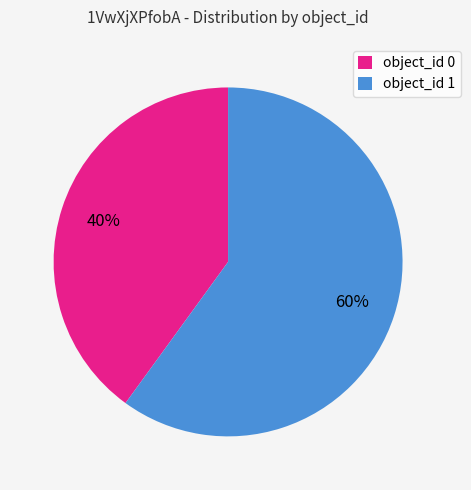

Rank the categories by value from highest to lowest.

object_id 1, object_id 0